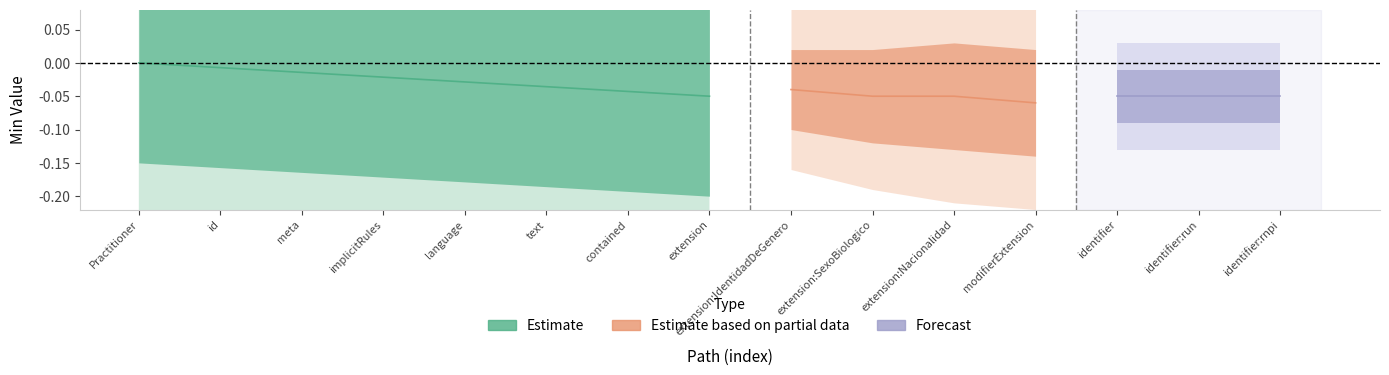

Is it true that Estimate equals -1 at Practitioner.language?

False